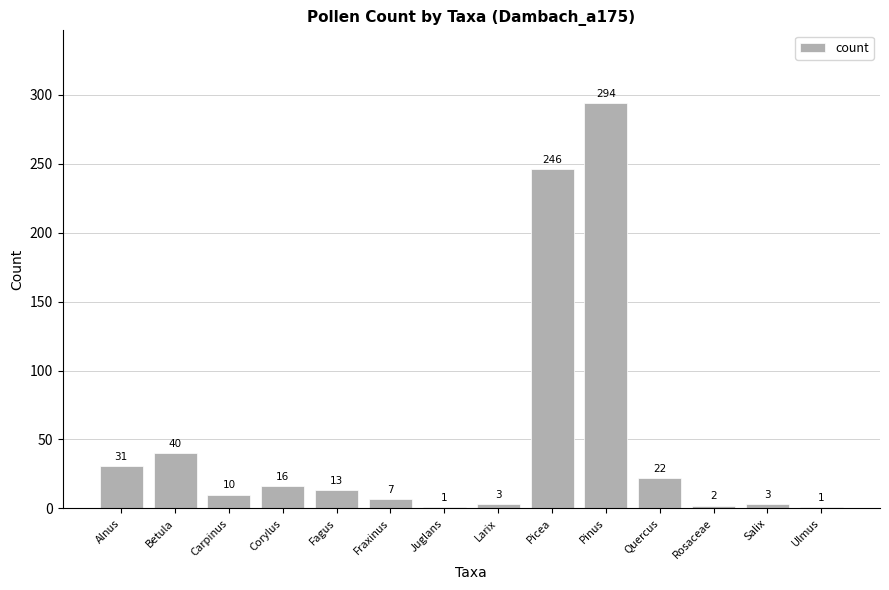

Count the number of categories in the chart.

14